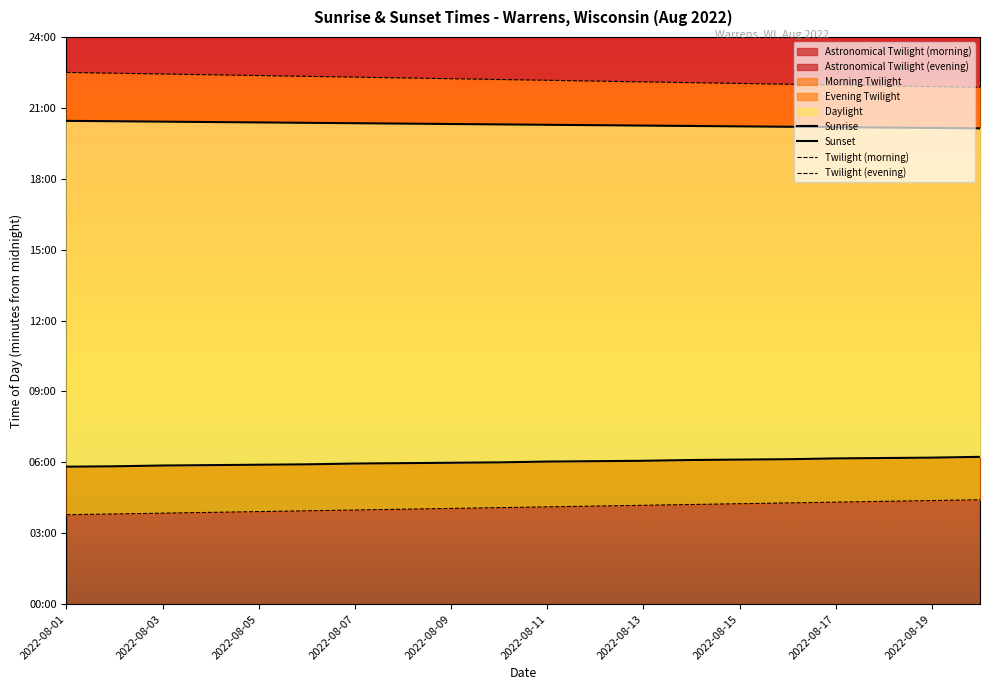

True or false: Twilight (morning) and Twilight (evening) cross at least once.

False